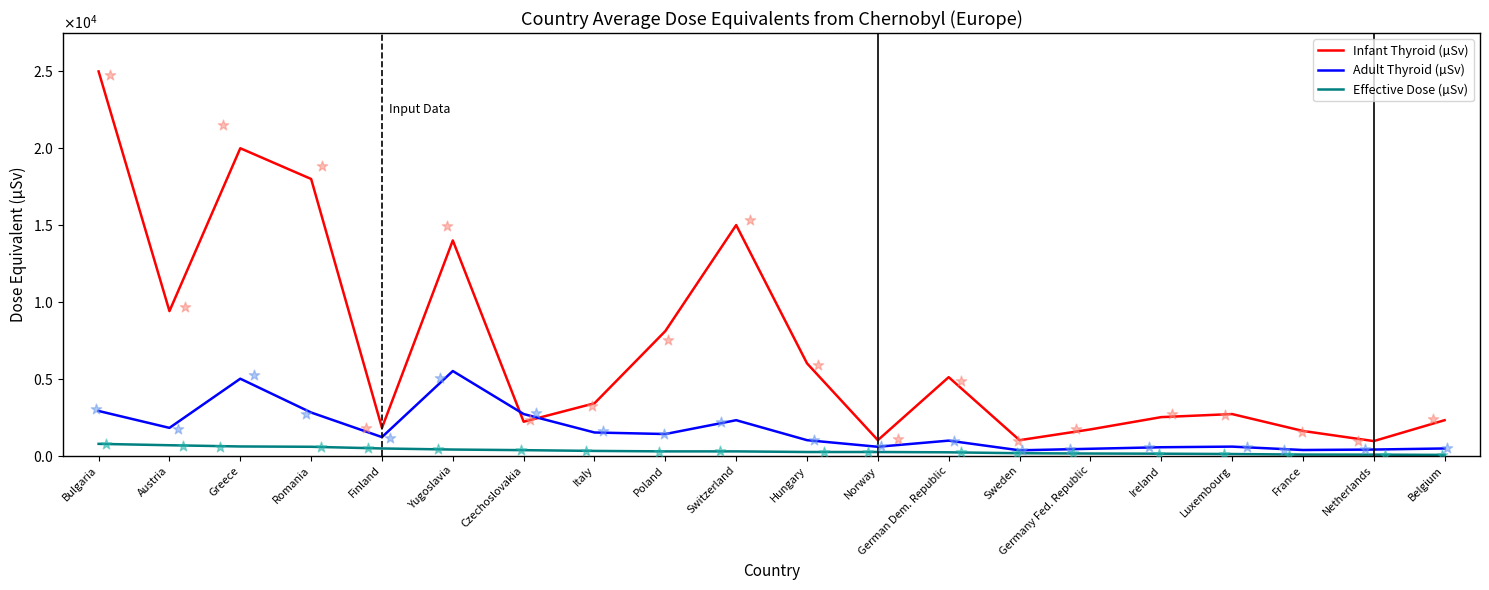

At which category is the sum across all series the highest?

Bulgaria